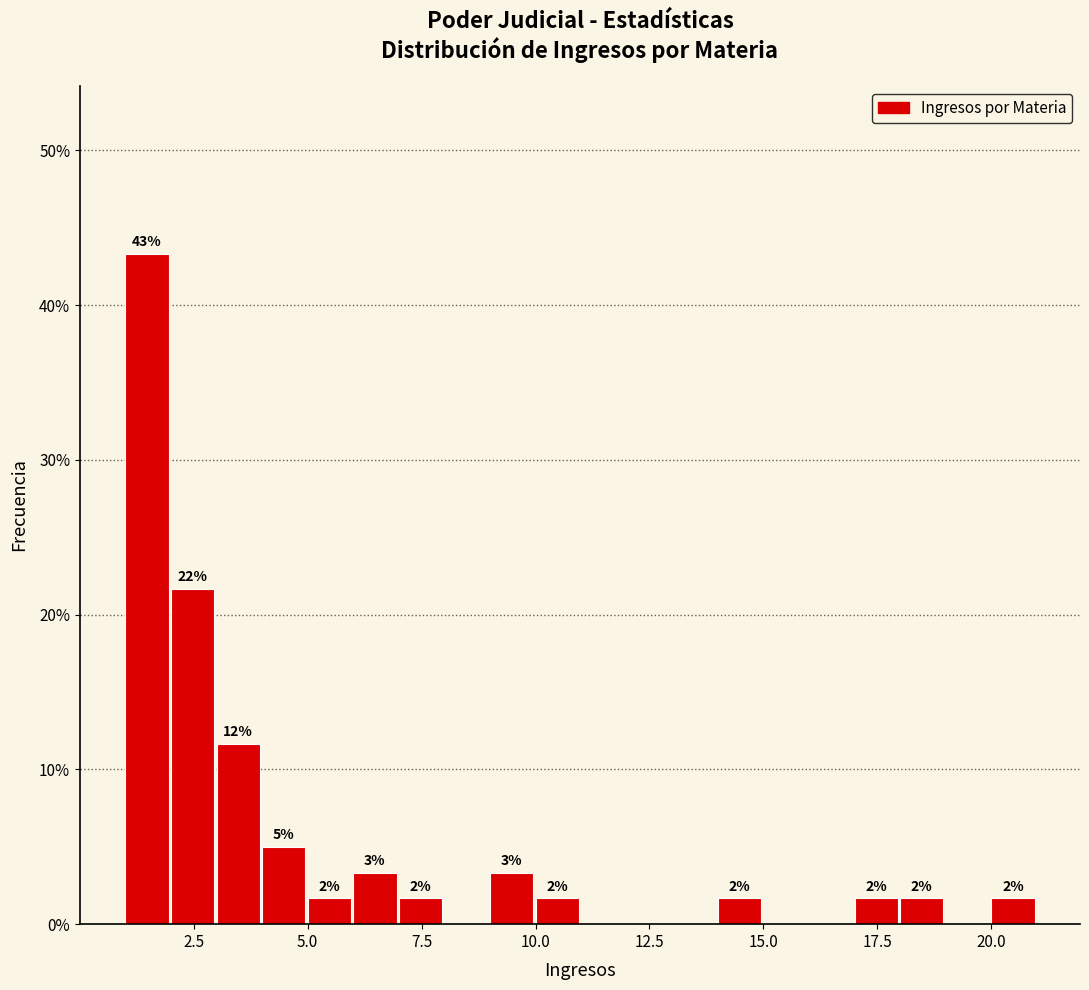

Read against the x-axis, roughly where is the centre of the tallest bar?

1.5